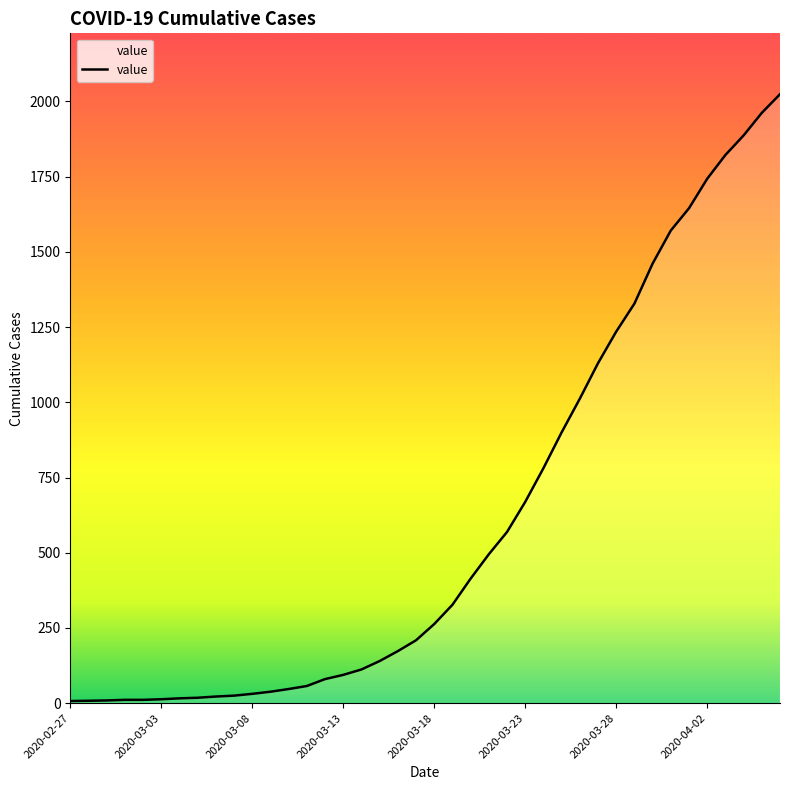

What is the smallest value displayed?

7